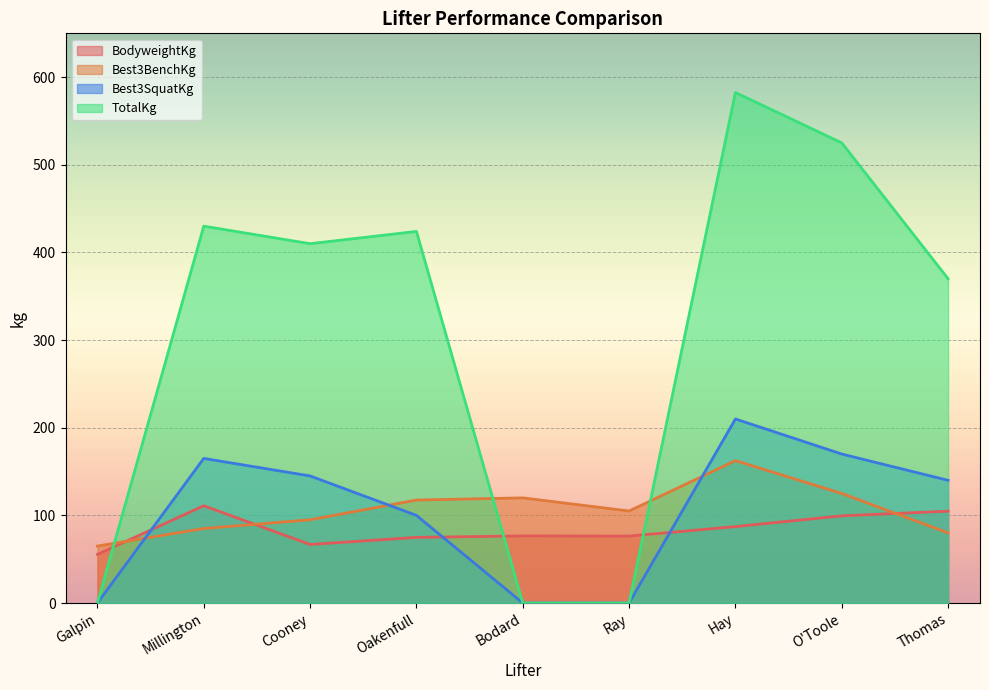

True or false: TotalKg has more than 0 points higher than both neighbors.

True